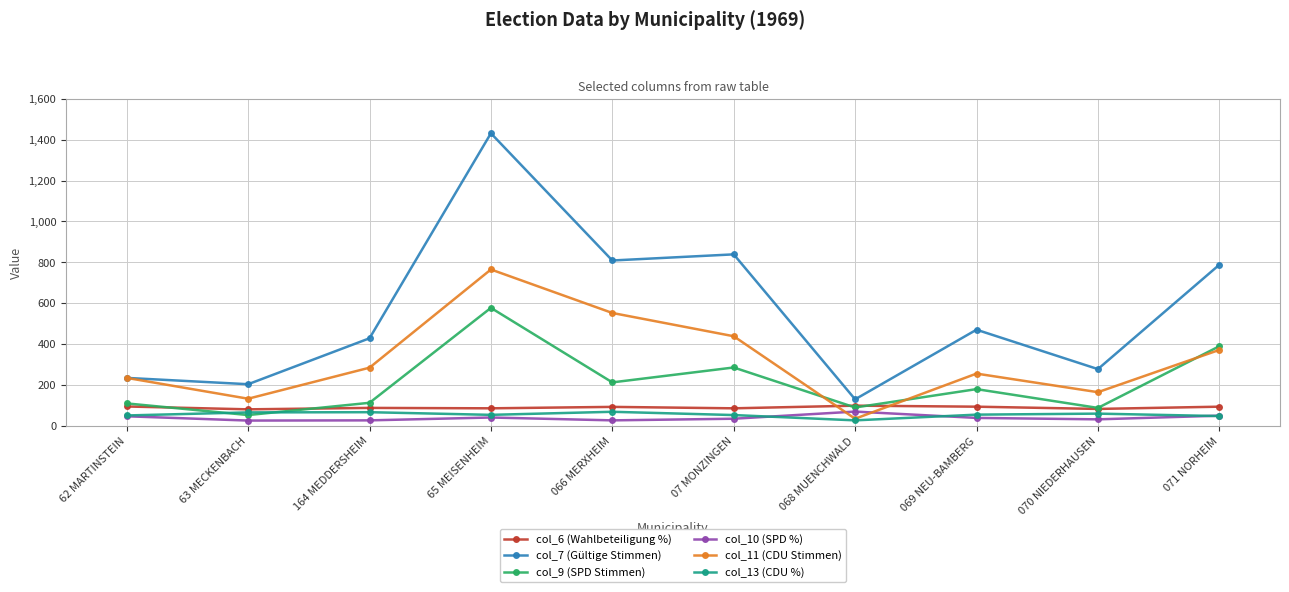

What is the sum of the col_6 (Wahlbeteiligung %) values at 07 MONZINGEN and 62 MARTINSTEIN?

179